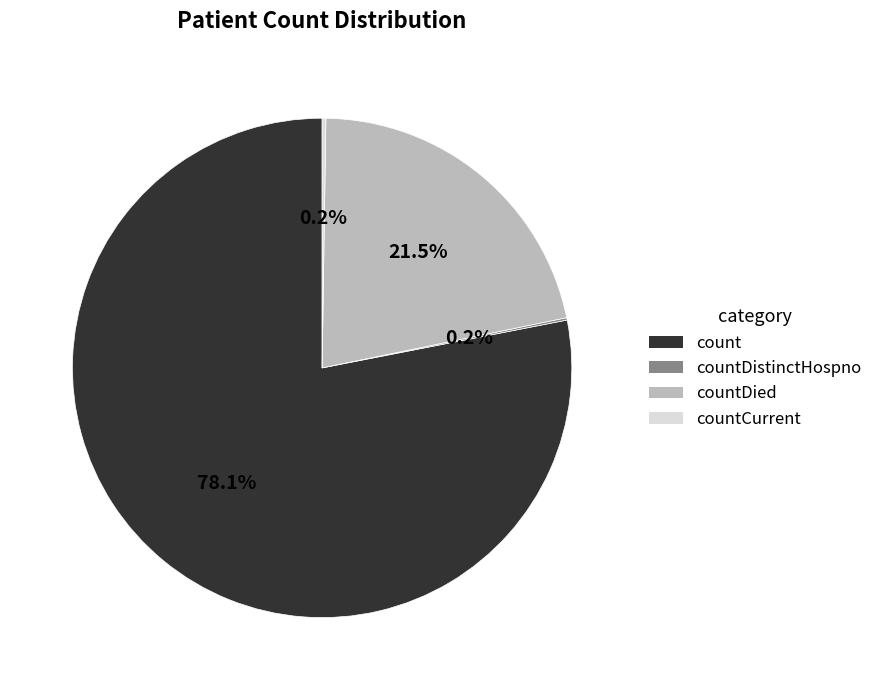

Is there a majority slice in this chart?

Yes